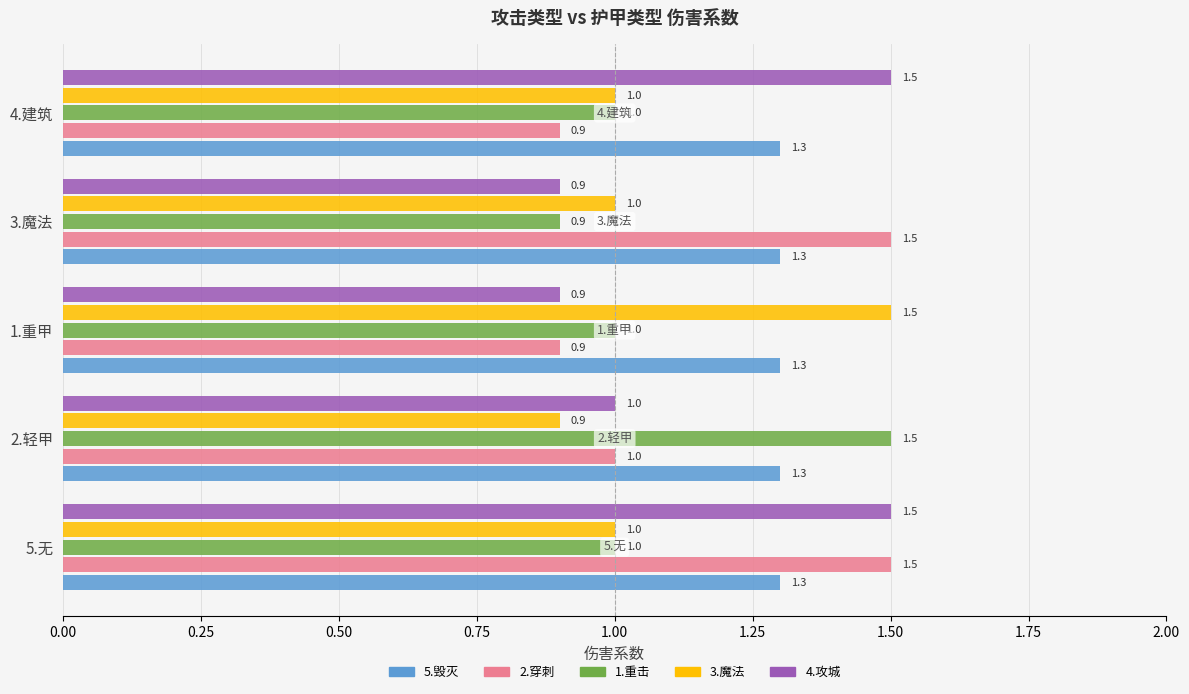

What is the spread (max minus min) of values at 5.无?

0.5